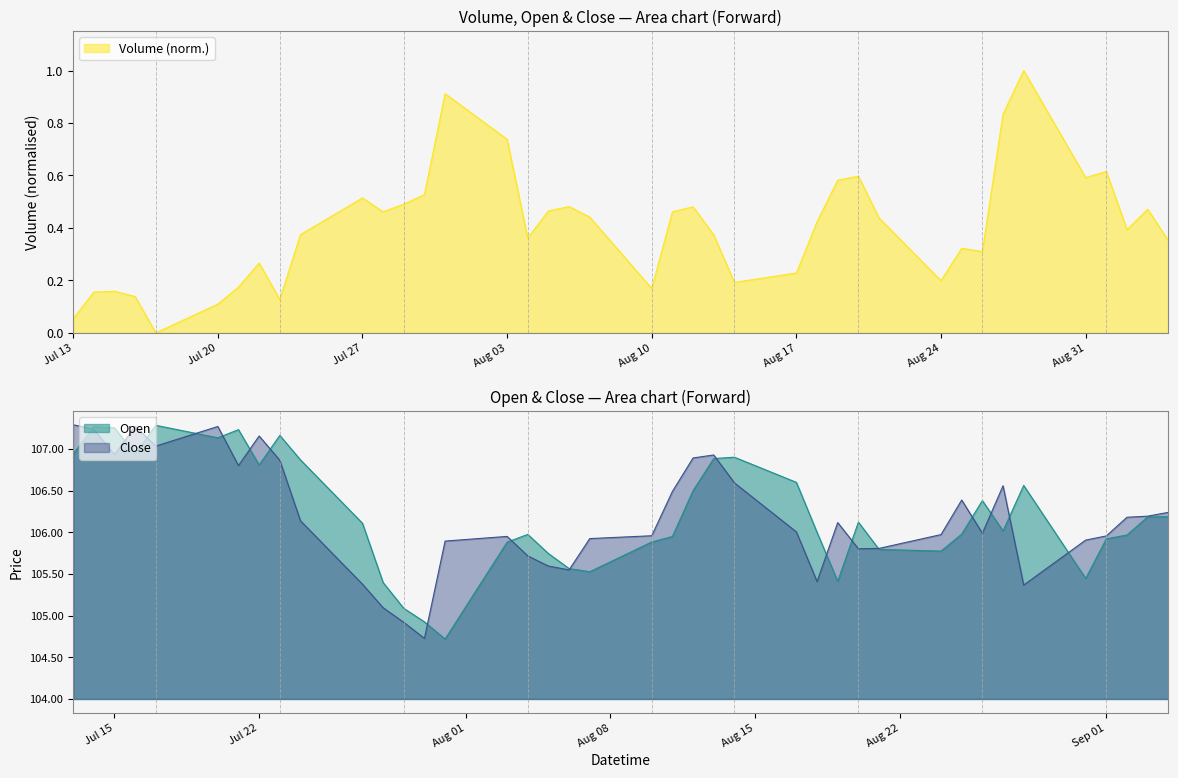

What is the label of the 39th point from the left?

2020-09-03